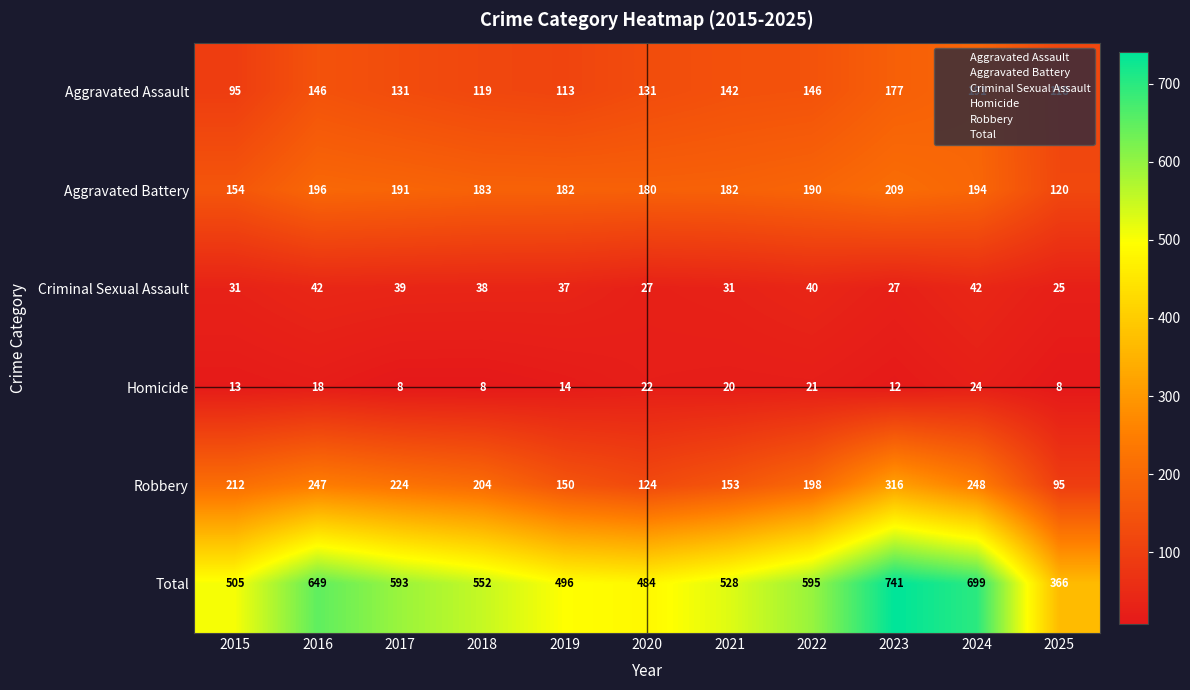

Which series has the largest total across all categories?

Total